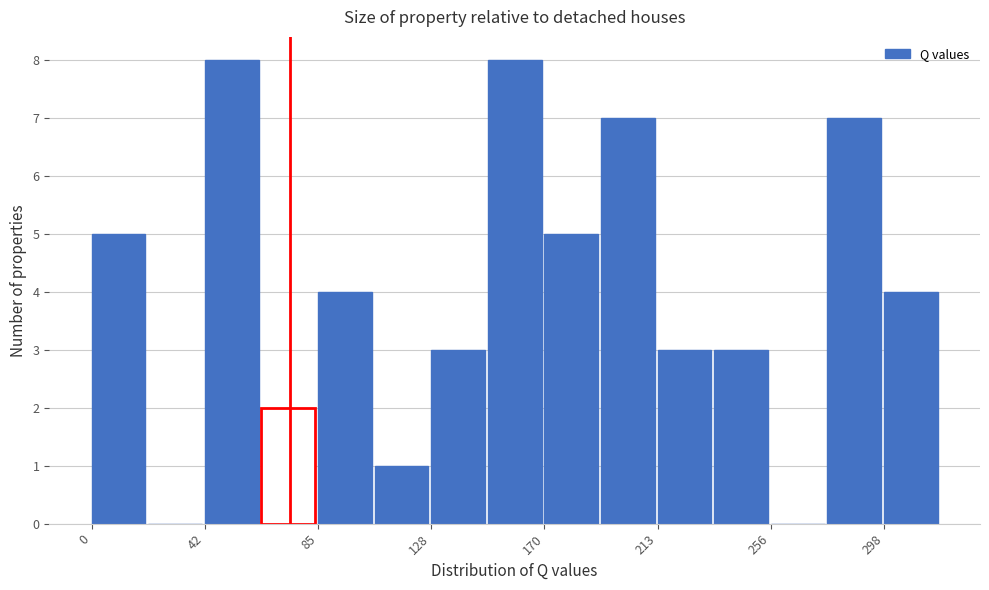

Reading left to right, list every bar in this chart as the range it spans on the x-axis followed by its height. Neither the bar edges nor the heights are printed on the chart, so give them approximately, as read against the axes.

0 to 20: 5
20 to 45: 0
45 to 65: 8
65 to 85: 2
85 to 105: 4
105 to 130: 1
130 to 150: 3
150 to 170: 8
170 to 190: 5
190 to 215: 7
215 to 235: 3
235 to 255: 3
255 to 275: 0
275 to 300: 7
300 to 320: 4